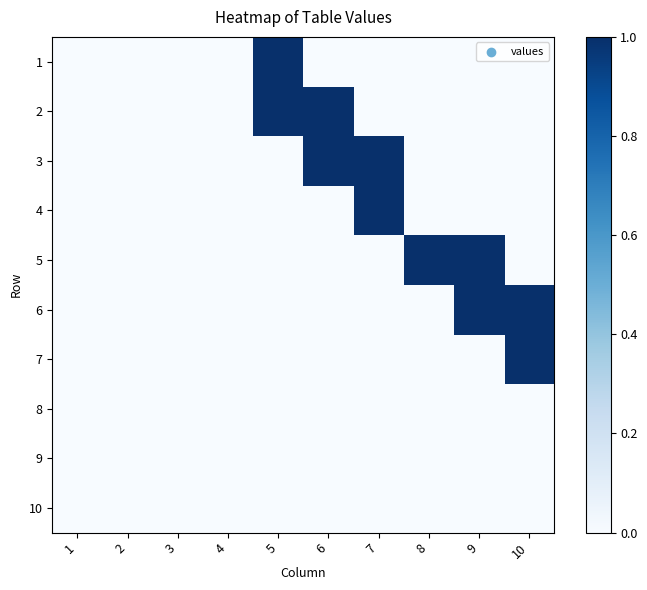

Reading left to right, extract all data points from this chart.

1: 1=0	2=0	3=0	4=0	5=1	6=0	7=0	8=0	9=0	10=0
2: 1=0	2=0	3=0	4=0	5=1	6=1	7=0	8=0	9=0	10=0
3: 1=0	2=0	3=0	4=0	5=0	6=1	7=1	8=0	9=0	10=0
4: 1=0	2=0	3=0	4=0	5=0	6=0	7=1	8=0	9=0	10=0
5: 1=0	2=0	3=0	4=0	5=0	6=0	7=0	8=1	9=1	10=0
6: 1=0	2=0	3=0	4=0	5=0	6=0	7=0	8=0	9=1	10=1
7: 1=0	2=0	3=0	4=0	5=0	6=0	7=0	8=0	9=0	10=1
8: 1=0	2=0	3=0	4=0	5=0	6=0	7=0	8=0	9=0	10=0
9: 1=0	2=0	3=0	4=0	5=0	6=0	7=0	8=0	9=0	10=0
10: 1=0	2=0	3=0	4=0	5=0	6=0	7=0	8=0	9=0	10=0